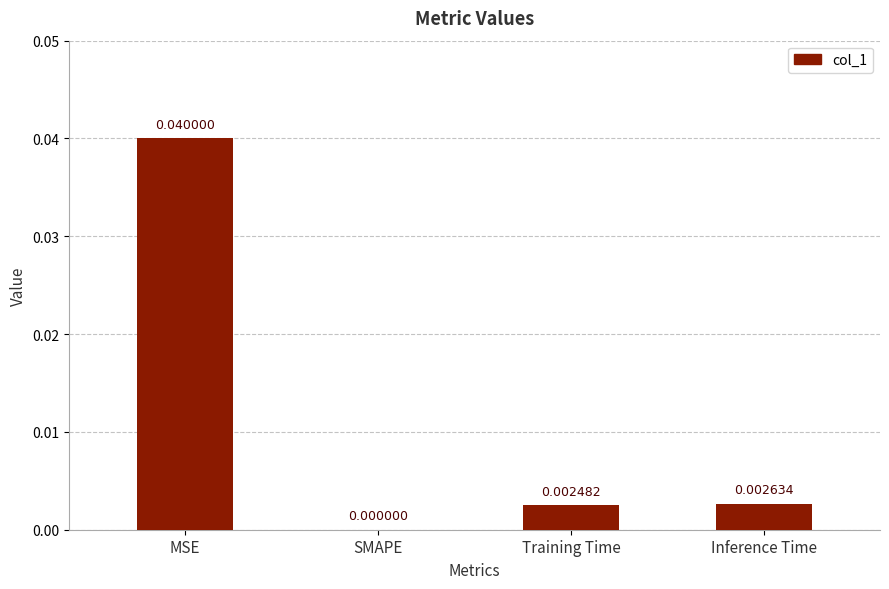

Where is the data nearest to the value 0?

SMAPE